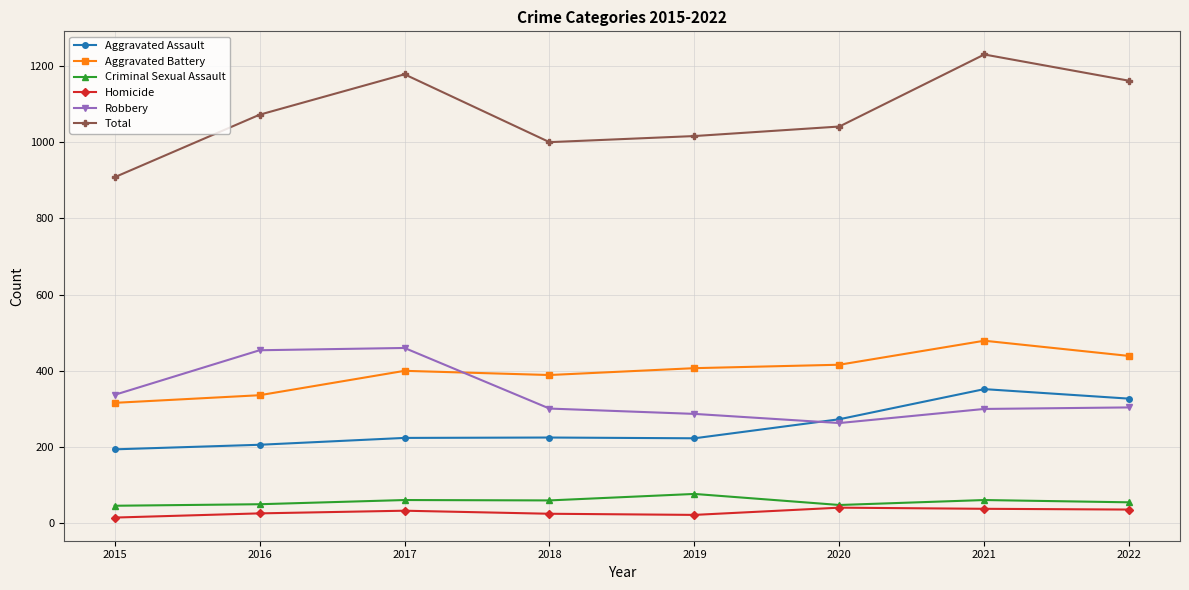

At which label does Criminal Sexual Assault first exceed 60?

2017